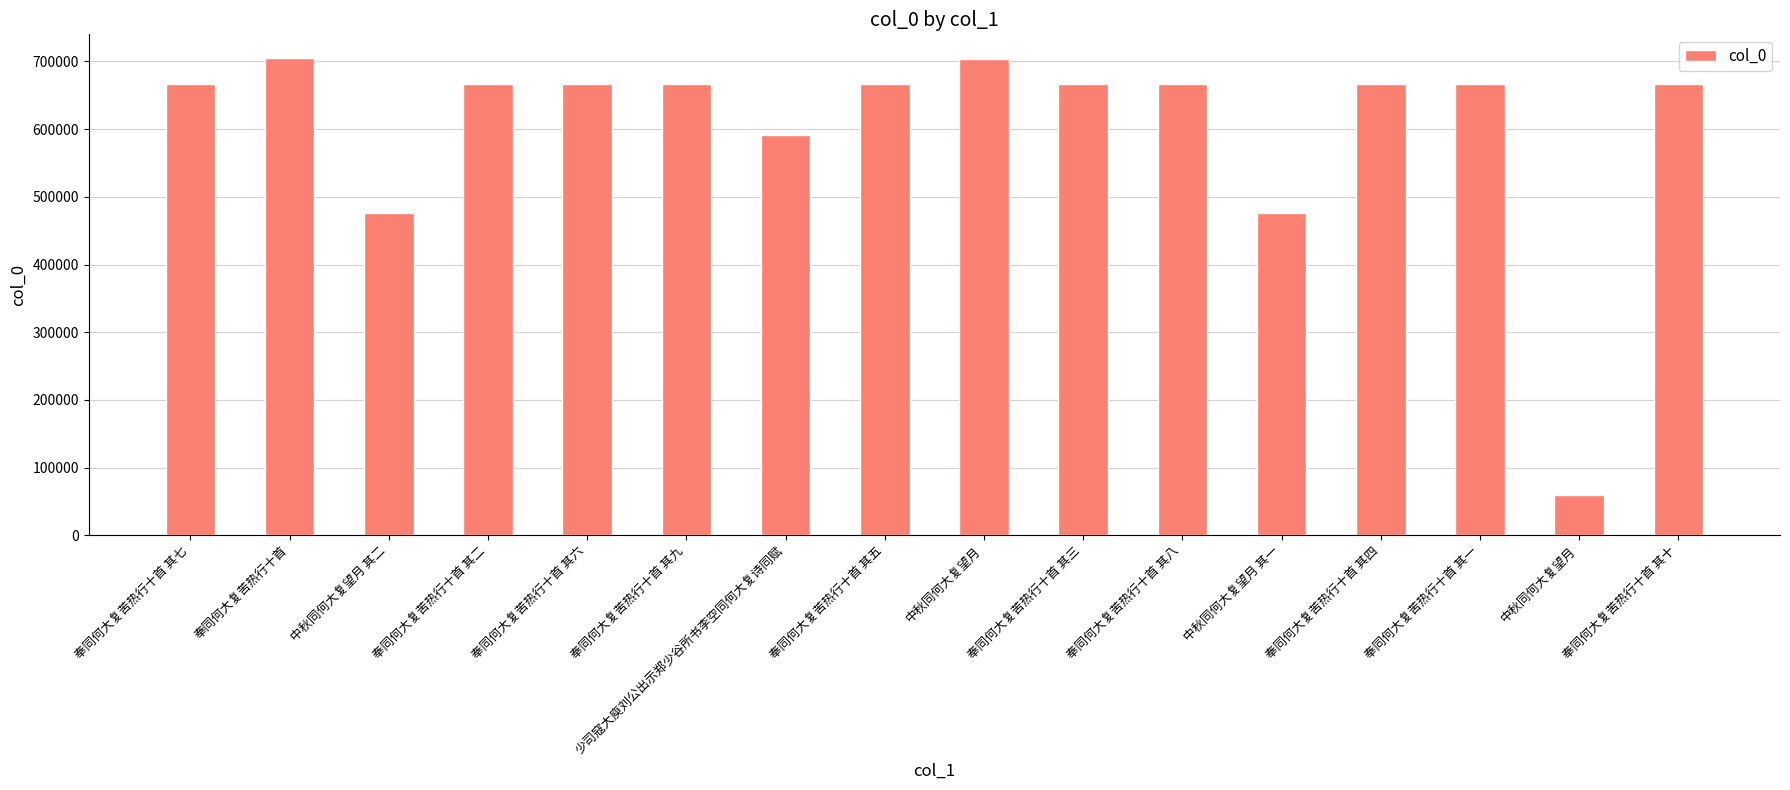

What is the sum of the values at 少司寇大庾刘公出示郑少谷所书李空同何大复诗同赋 and 中秋同何大复望月?

650130